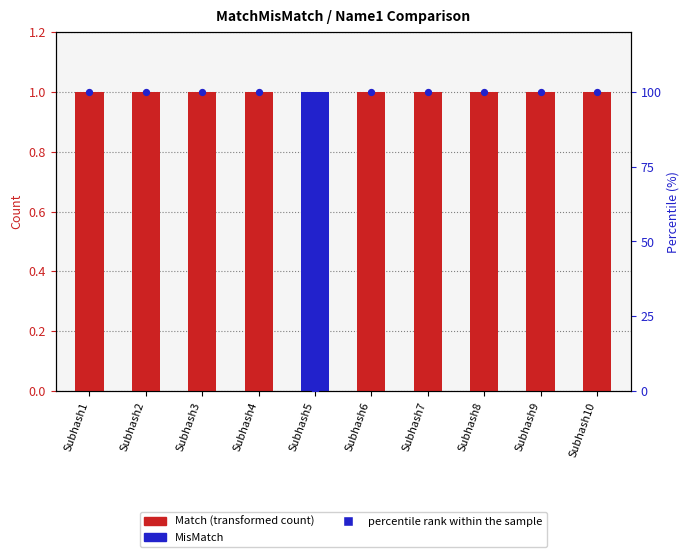

What are all the series names shown in the legend?

Match, MisMatch, percentile rank within the sample